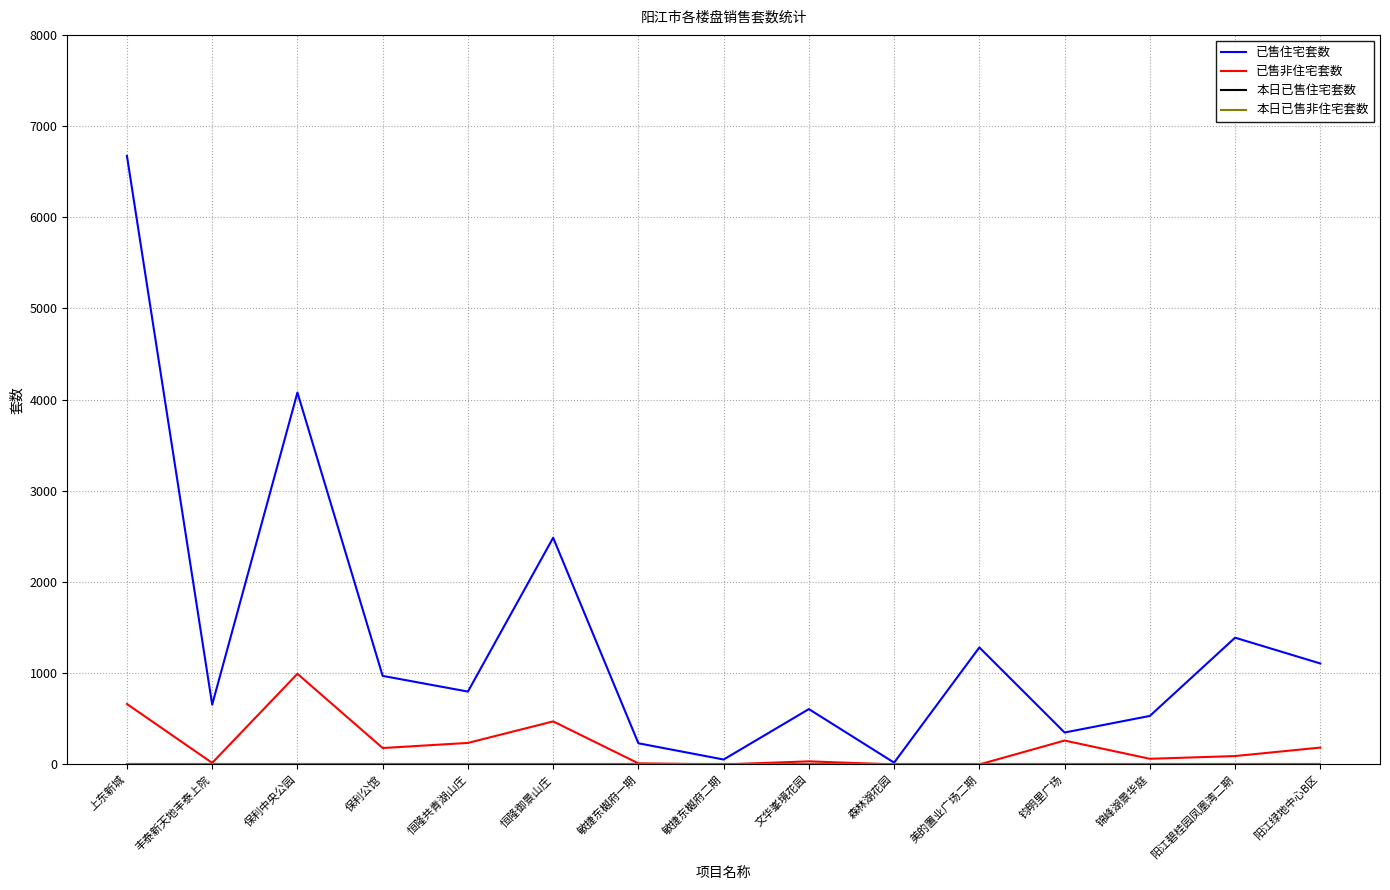

The 已售非住宅套数 series shows 388 at 钧明里广场. True or false?

False